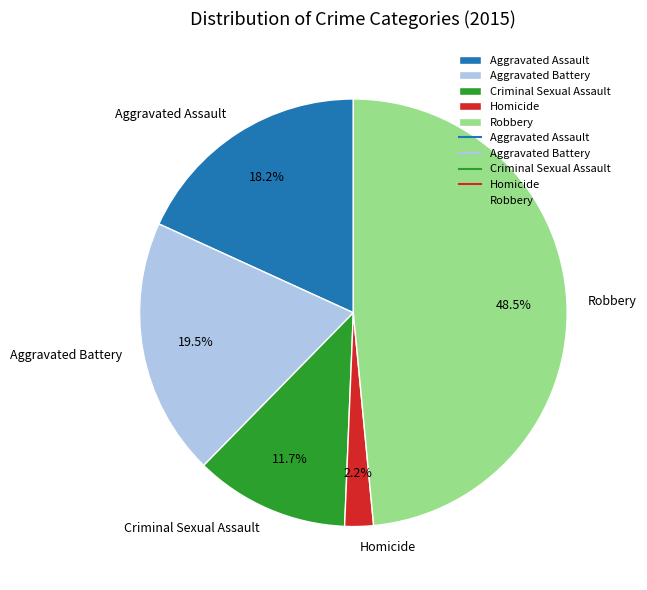

Approximately how many times larger is the value at Homicide compared to Aggravated Battery?

0.1